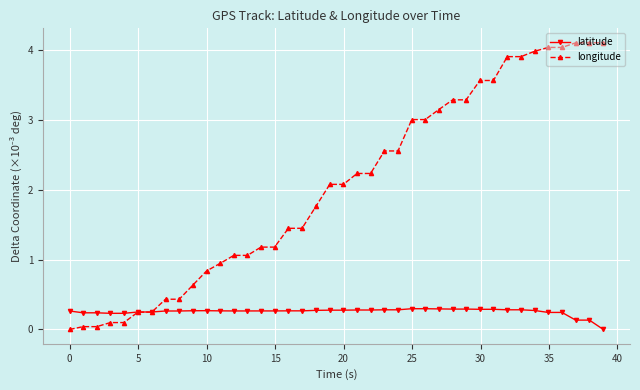

What is the value of the latitude point at the 35th from the left?

0.3